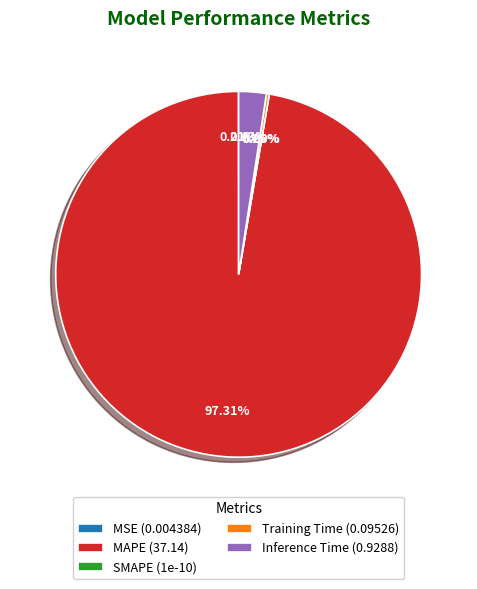

What percentage do MAPE and MSE together represent?

97.3%